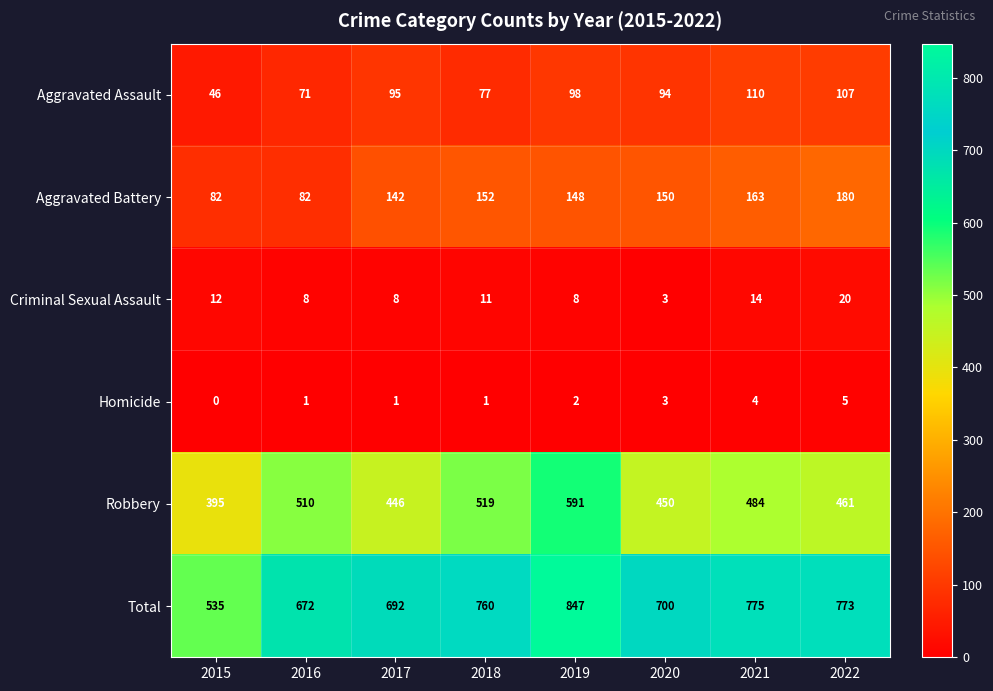

Where is Criminal Sexual Assault nearest to the value 11?

2018